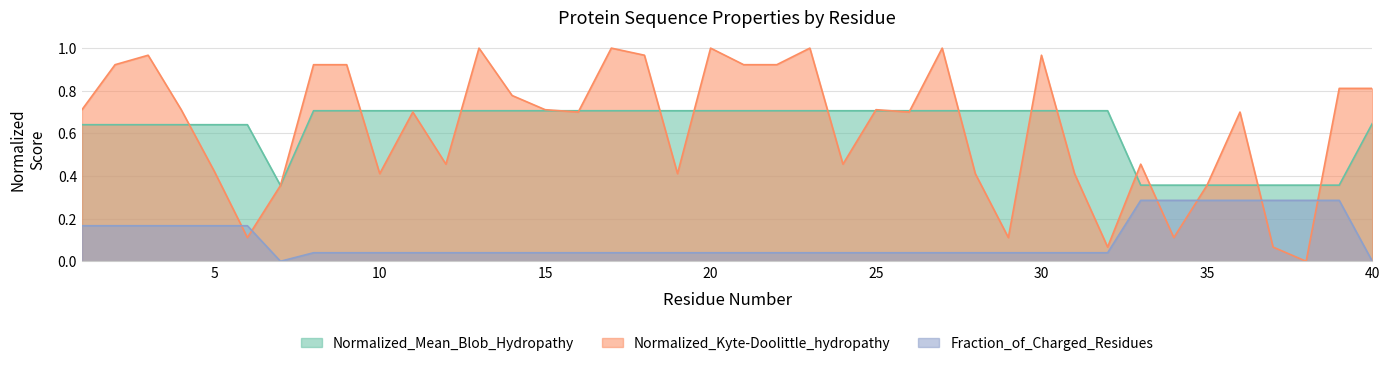

True or false: Normalized_Kyte-Doolittle_hydropathy has a value of 0.4 at 28.

True